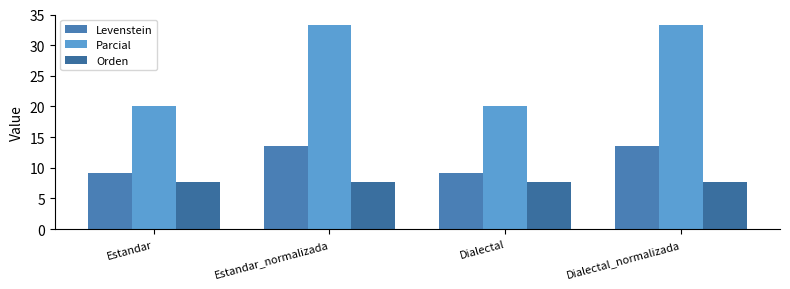

What is the value of the Levenstein bar at the 1st from the left?

9.1